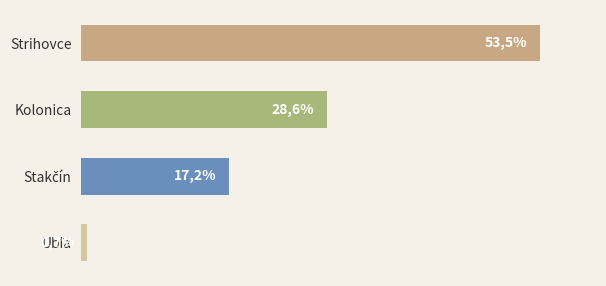

The chart shows a value of 0.2 at Ubľa. True or false?

False